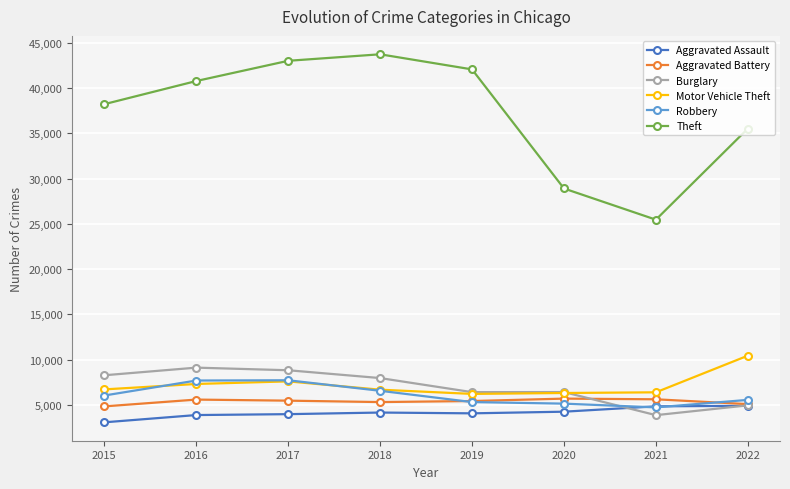

True or false: Aggravated Assault and Theft intersect in this chart.

False